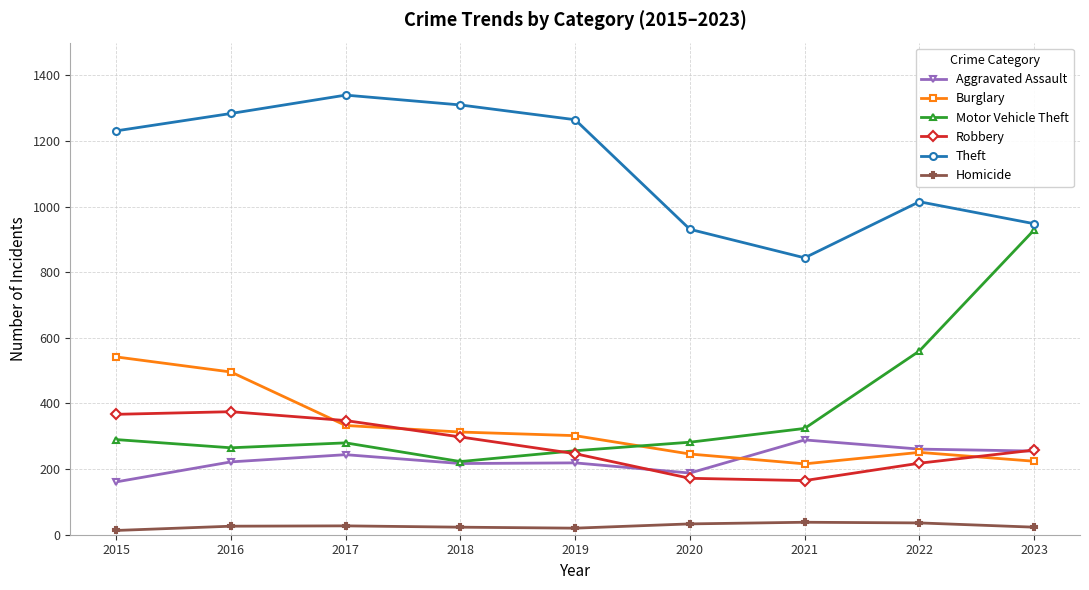

List the series in order of their peak value, lowest first.

Homicide, Aggravated Assault, Robbery, Burglary, Motor Vehicle Theft, Theft